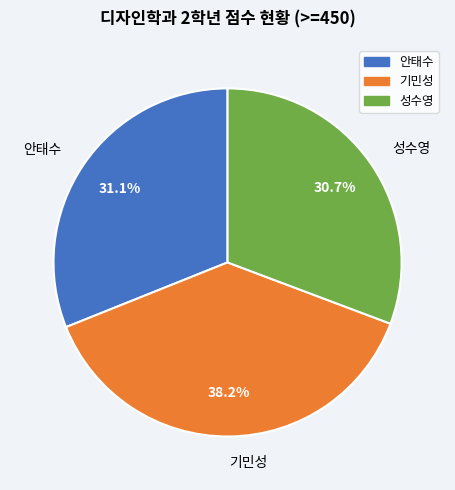

What percentage is the 기민성 slice, to the nearest percent?

38%